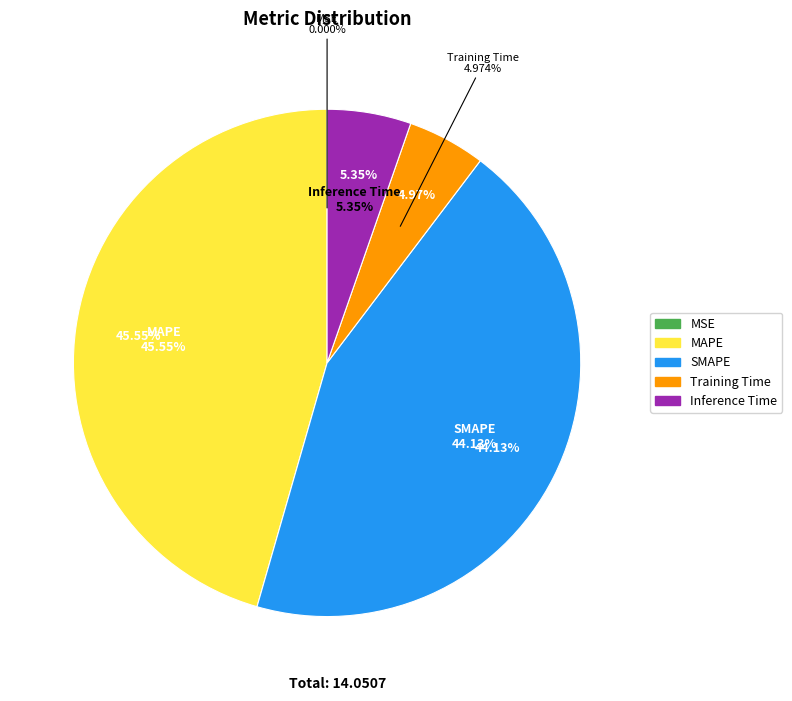

Between SMAPE and Inference Time, which is larger?

SMAPE